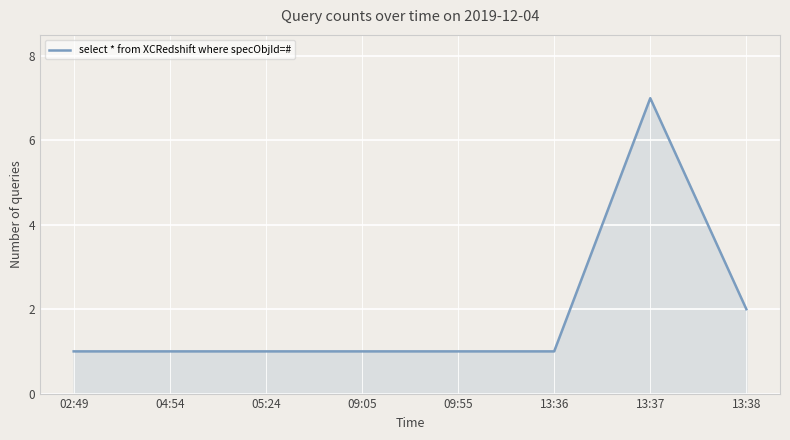

What position from the left is 09:05?

4